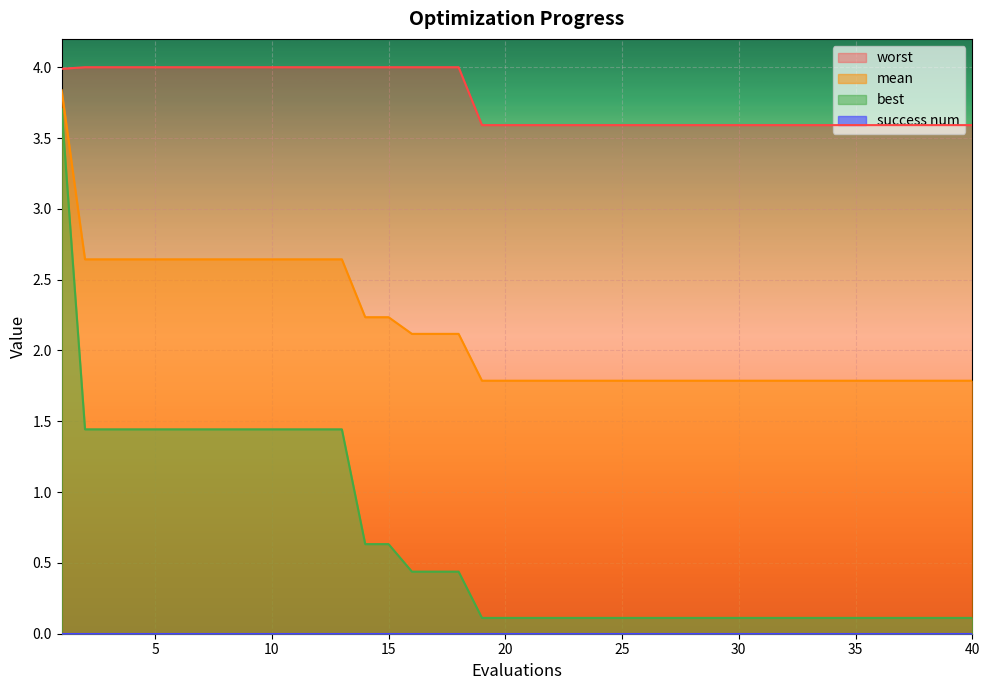

How many series are shown in this chart?

4